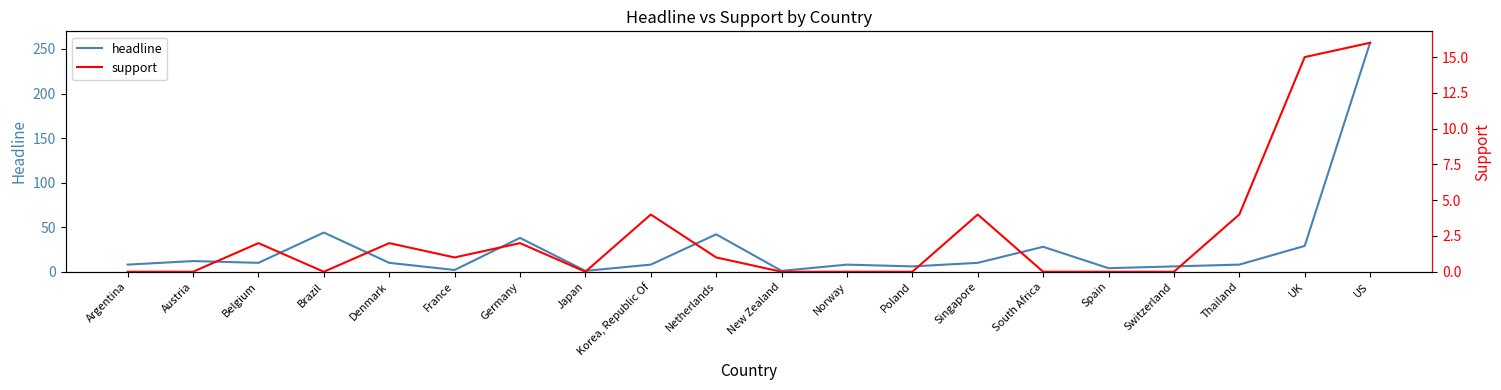

What position from the right is Switzerland?

4